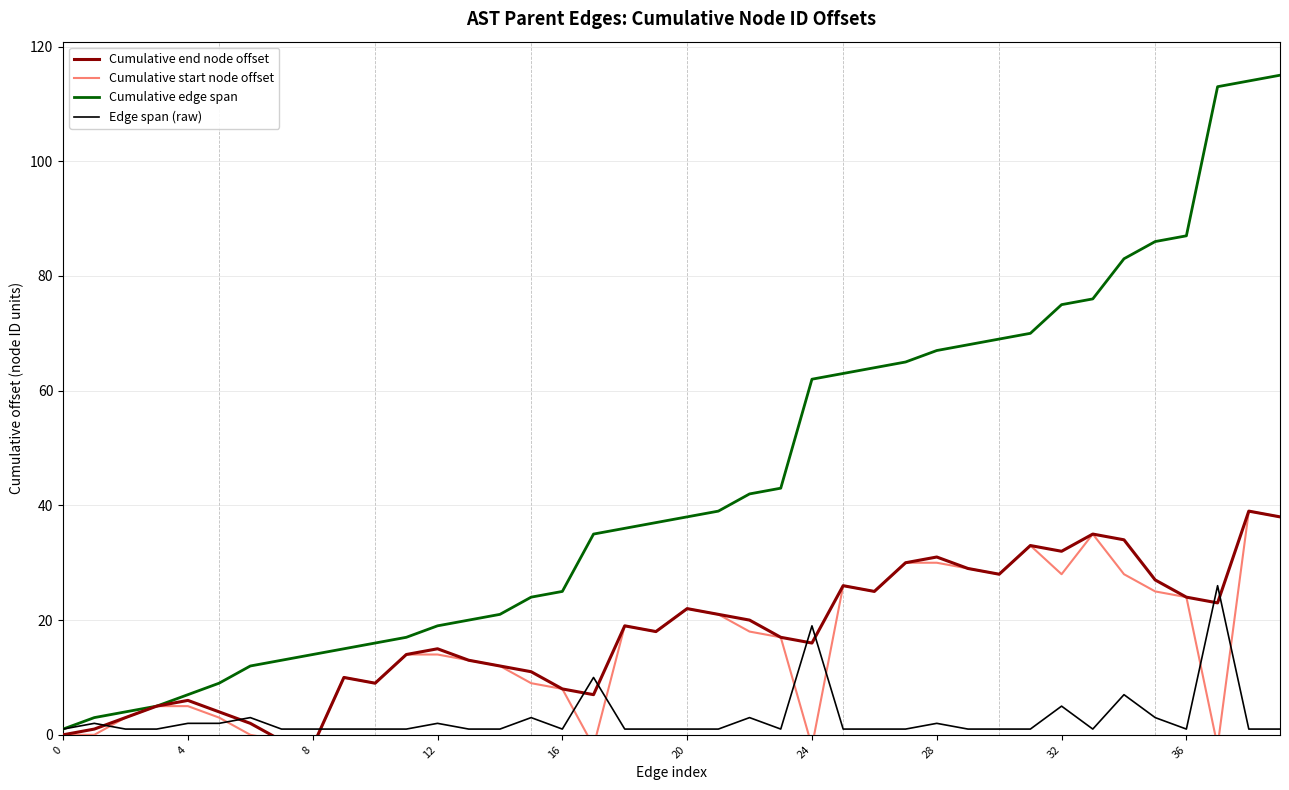

How many lines are shown in the chart?

4